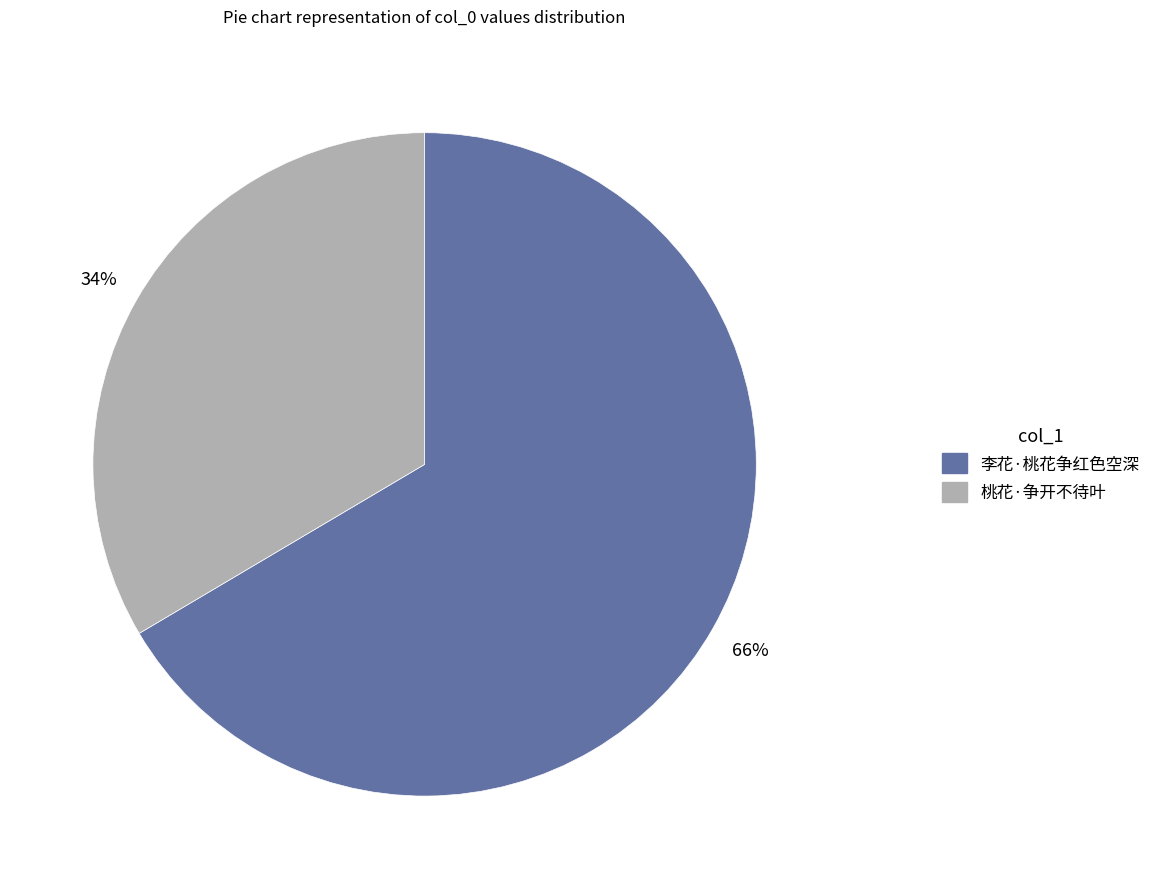

Is it true that 桃花·争开不待叶 is 48% of the pie?

False